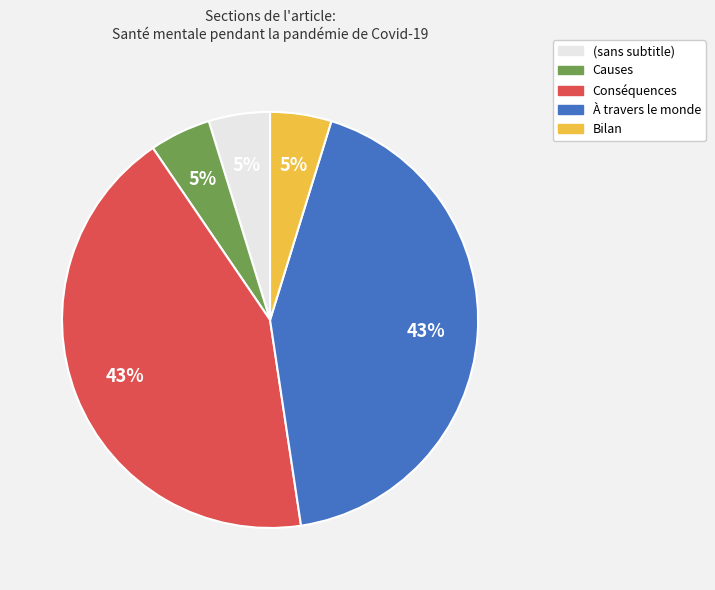

To the nearest percent, what is the average slice percentage?

20%